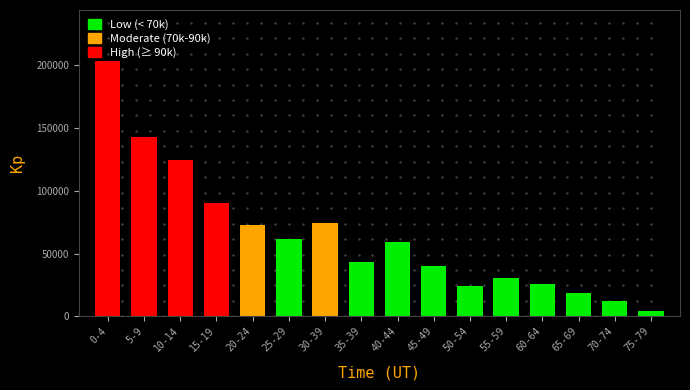

Is it true that the value at 50-54 is 24318.2?

True